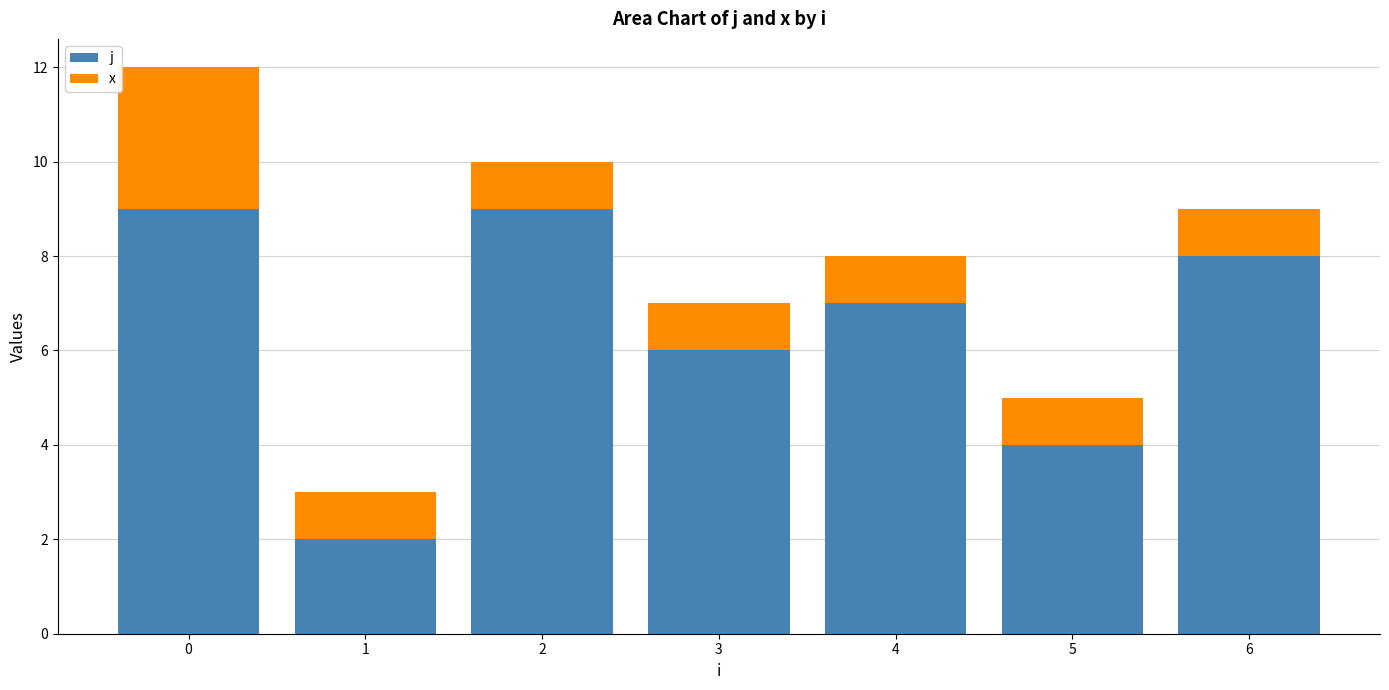

What is the sum of all j values?

45